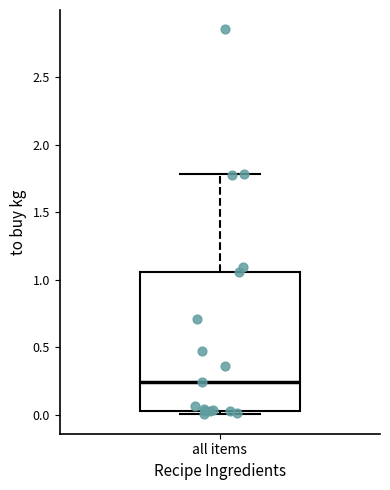

Read this box plot against the y-axis: the position of the median line, the range covered by the box, and the ends of both whiskers. The values are not printed on the chart, so give them approximately, as read against the axis.

median 0.25, box 0.05 to 1.05, whiskers 0.00 to 1.80